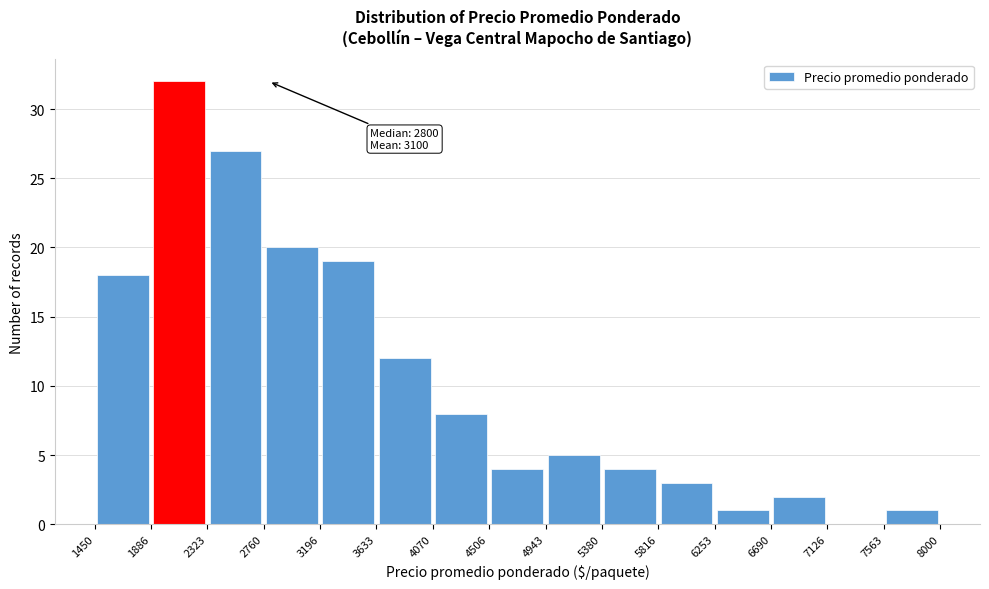

Over which range of the x-axis is the bar tallest?

1886 to 2323